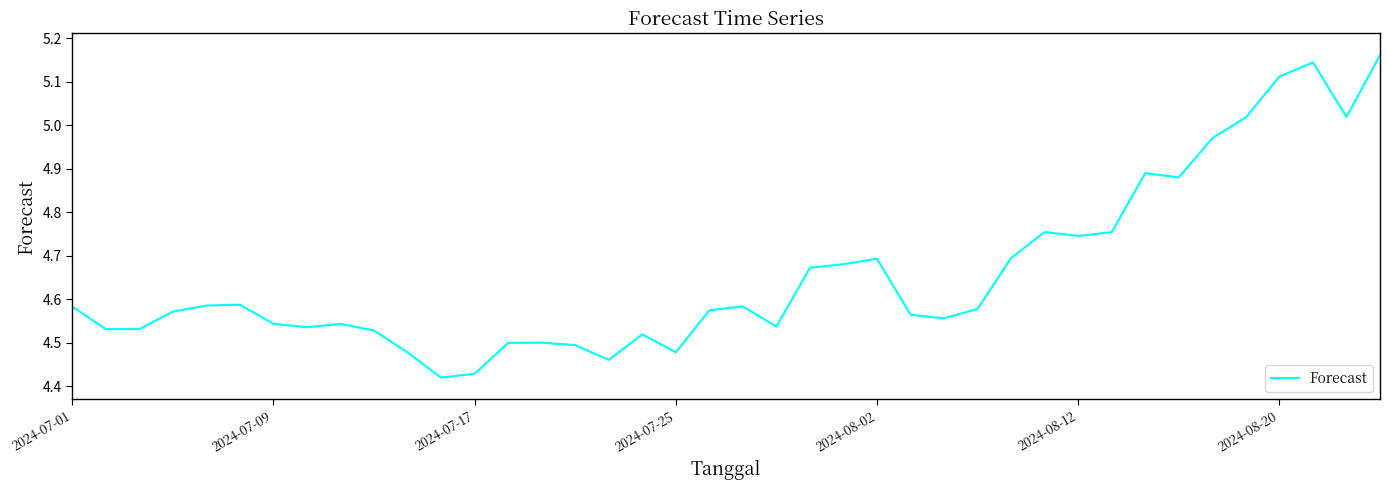

The value at 2024-07-25 is 7.7. True or false?

False